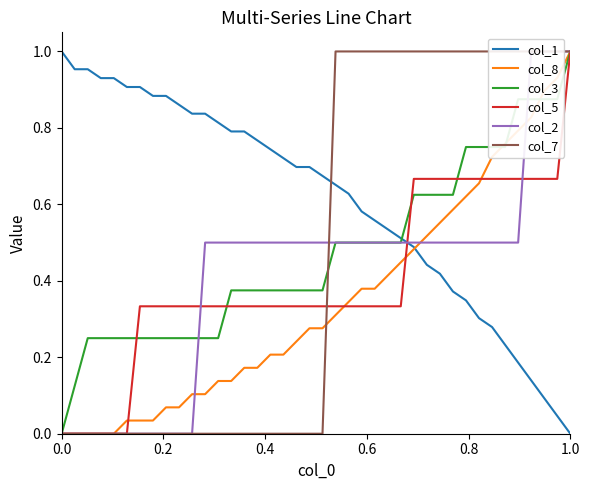

True or false: col_5 has more than 2 points higher than both neighbors.

False